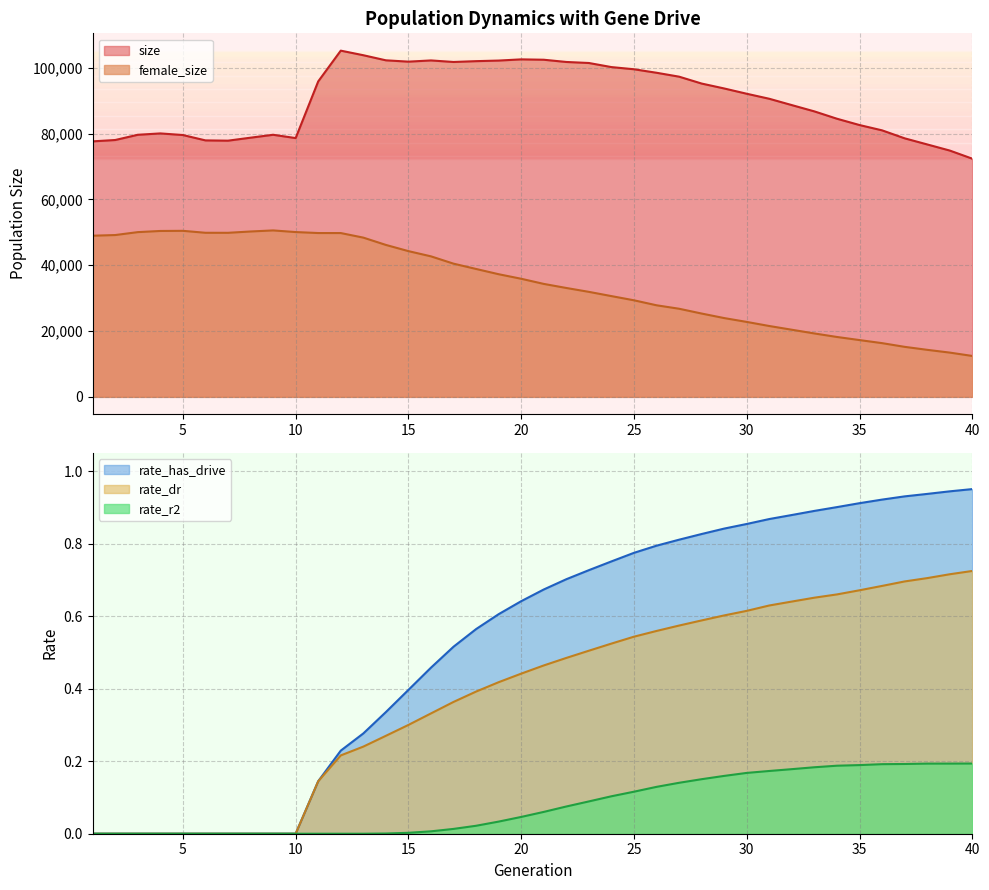

True or false: rate_has_drive and size intersect in this chart.

False